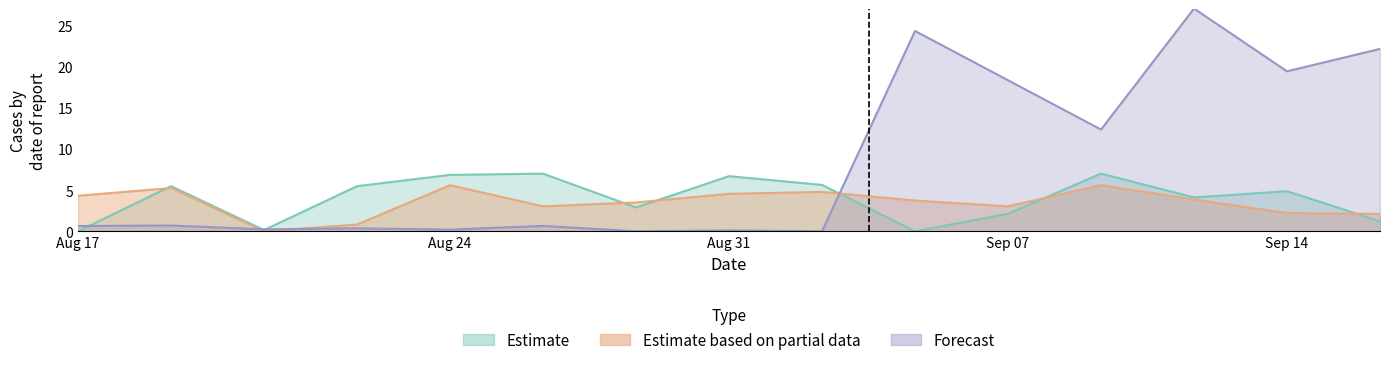

Which series has the largest range (max minus min)?

Estimate